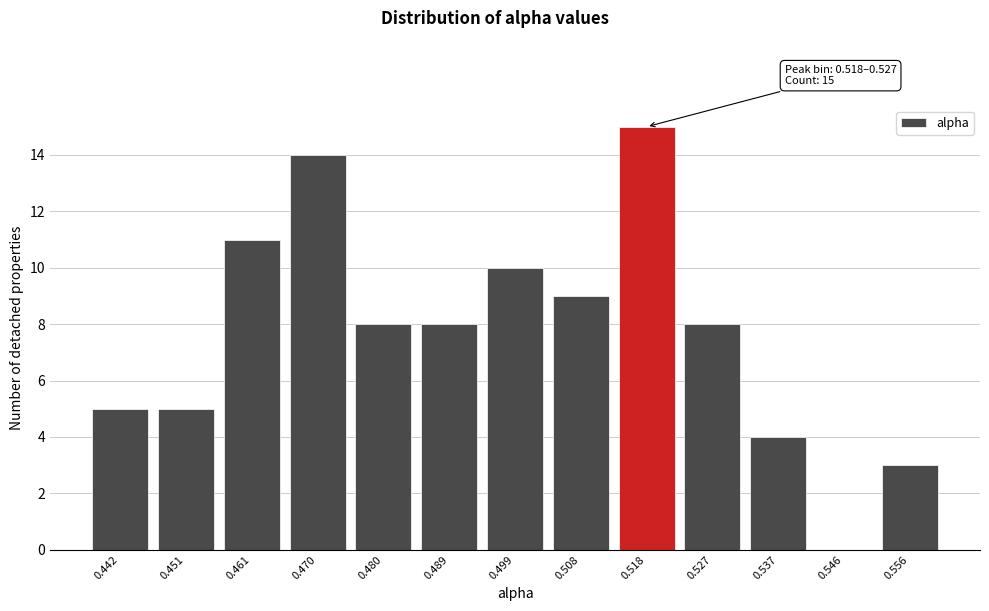

Reading left to right, list all the values displayed in this chart.

0.442=5	0.451=5	0.461=11	0.470=14	0.480=8	0.489=8	0.499=10	0.508=9	0.518=15	0.527=8	0.537=4	0.546=0	0.556=3